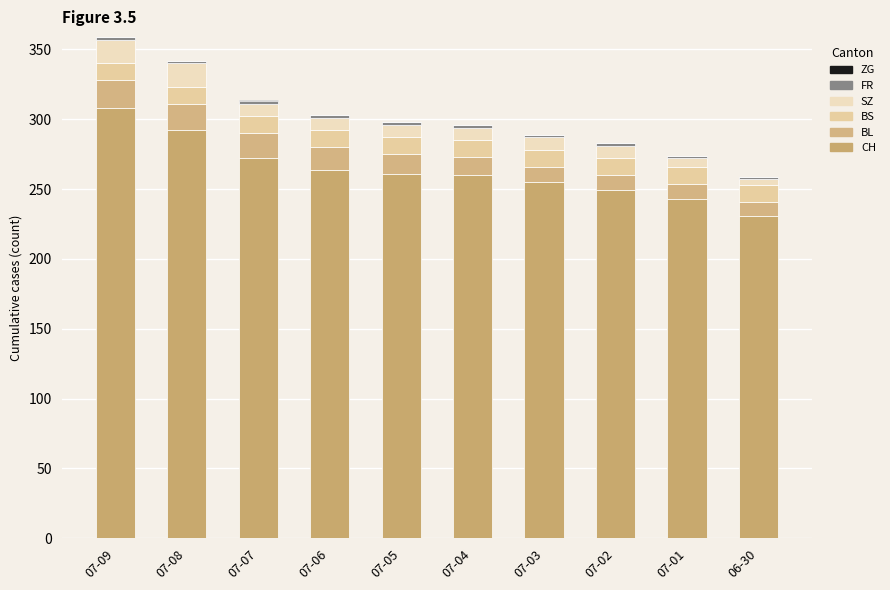

What is the total value across all series at 06-30?

259